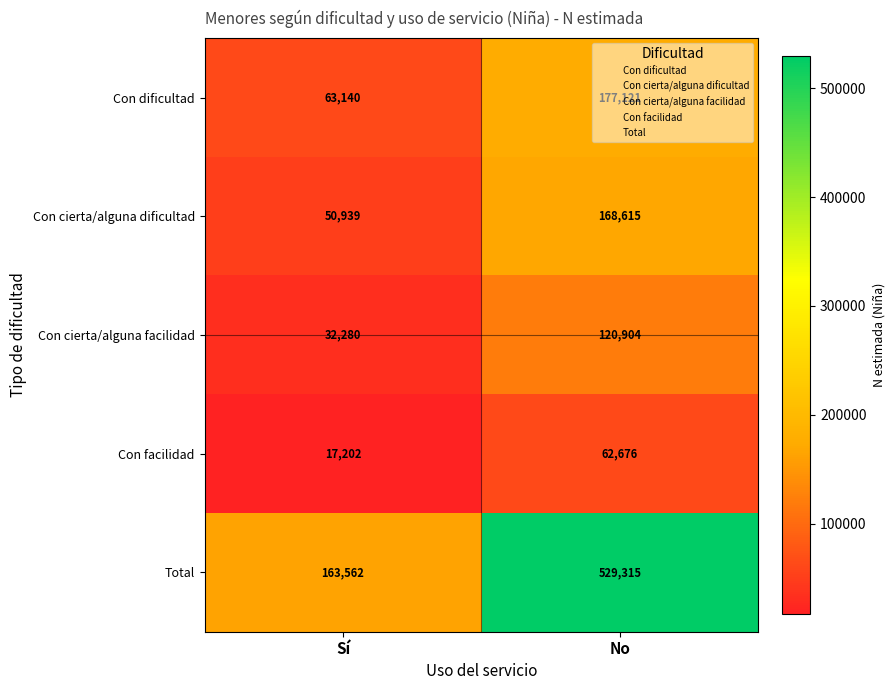

Where is Con dificultad nearest to the value 120130?

Sí